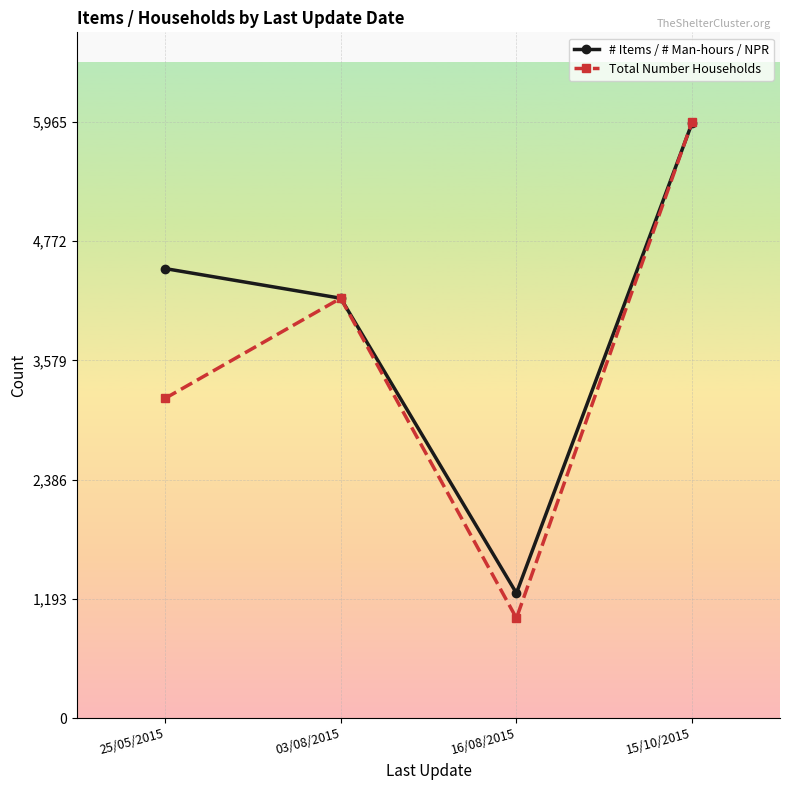

True or false: # Items / # Man-hours / NPR has a value of 5955 at 15/10/2015.

True